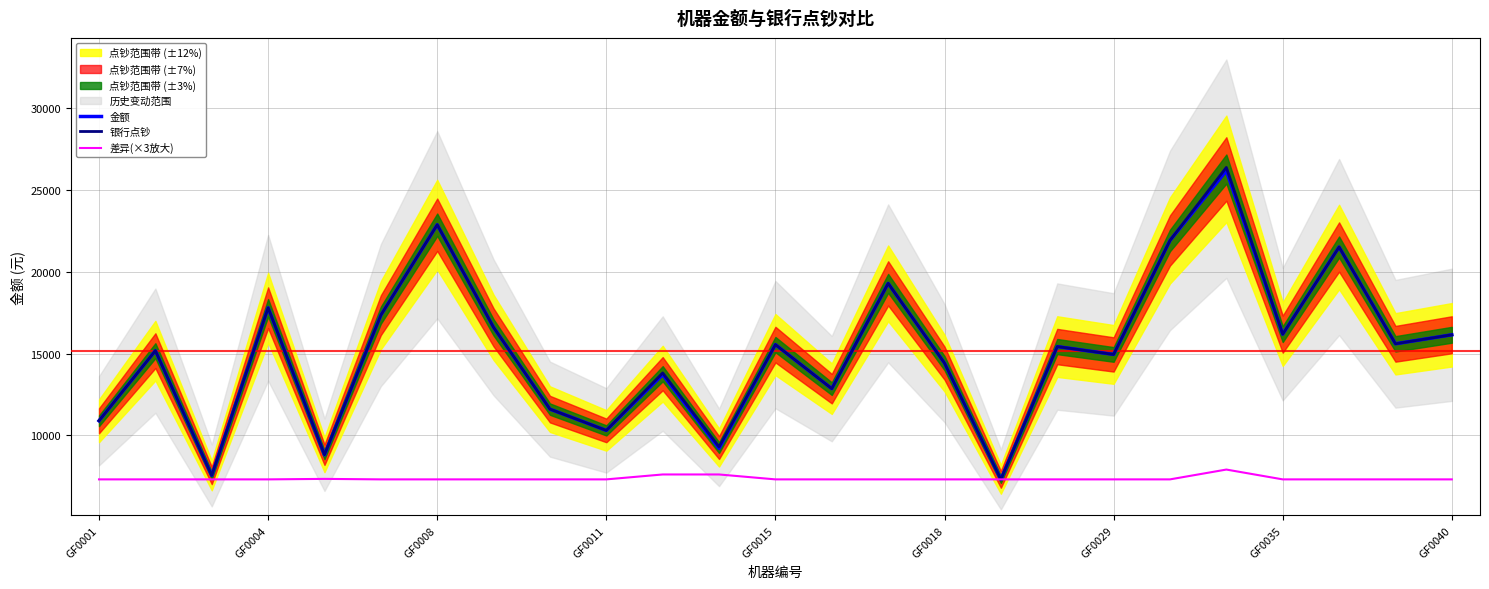

What is the sum of the 银行点钞 values at 17 and 10?

29250